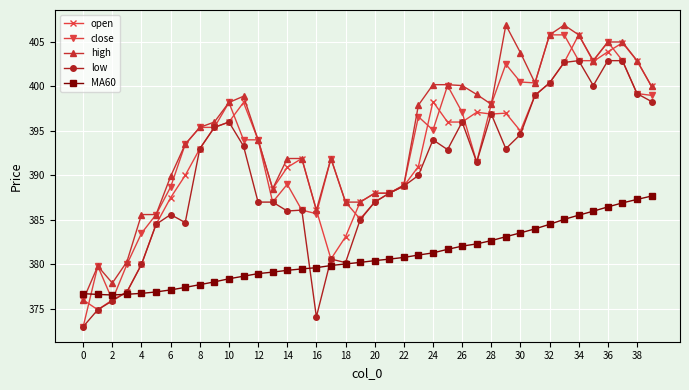

Which series has the widest spread of values?

close